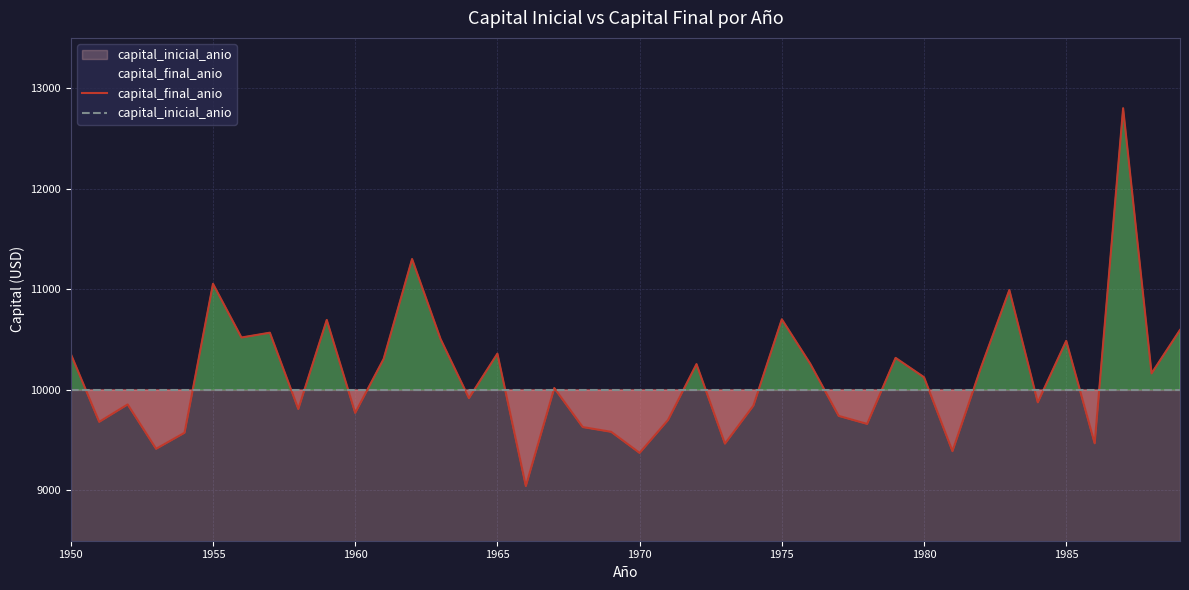

True or false: capital_final_anio has a value of 14824.3 at 1985.

False